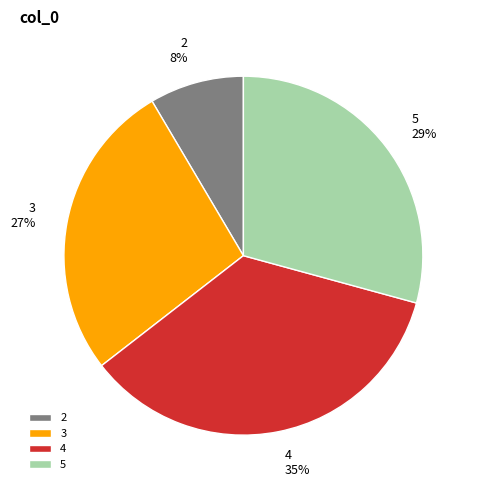

Is the sum of 5 and 4 greater than half?

Yes